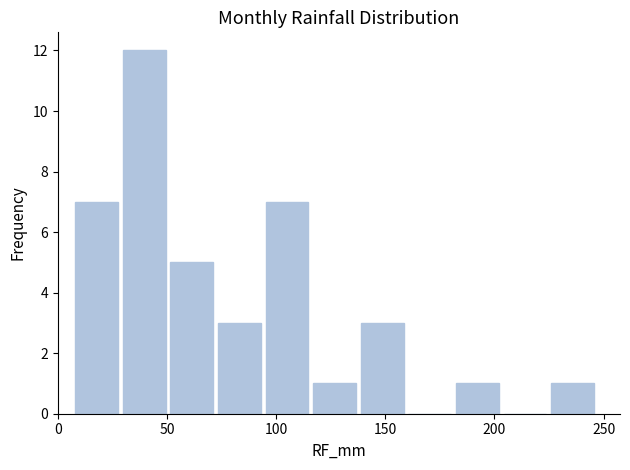

How tall is the bar that spans 50 to 70 on the x-axis? Neither the bar edges nor the heights are printed on the chart, so give them approximately, as read against the axes.

5